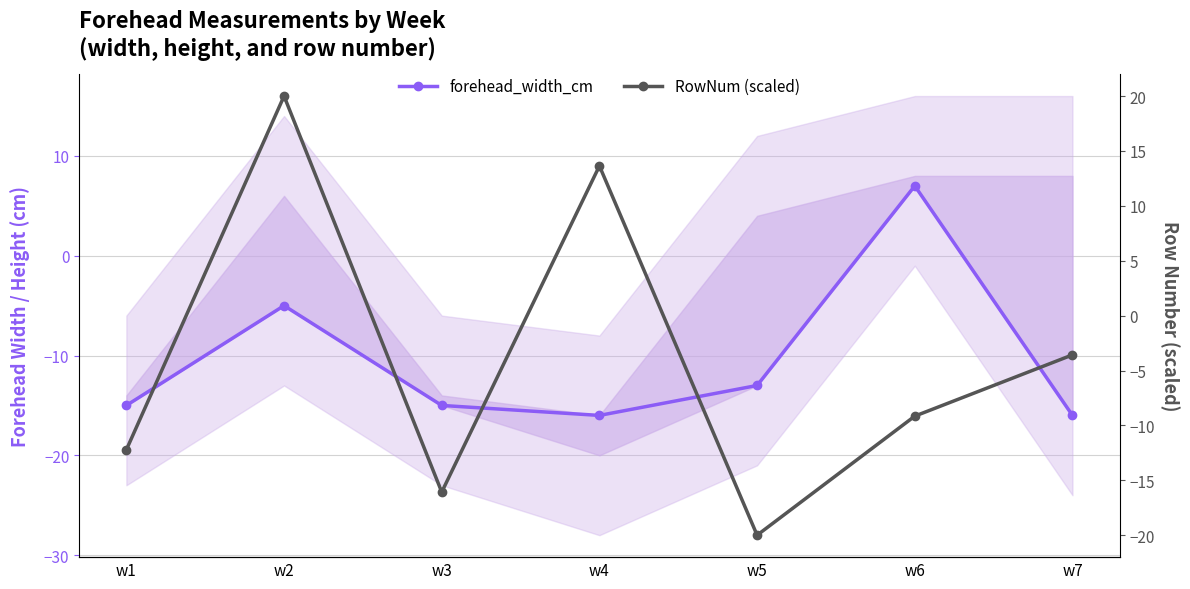

Reading right to left, transcribe all the data shown in this chart.

forehead_width_cm: -16.0	7.0	-13.0	-16.0	-15.0	-5.0	-15.0
RowNum (scaled): -3.6	-9.2	-20.0	13.6	-16.1	20.0	-12.2